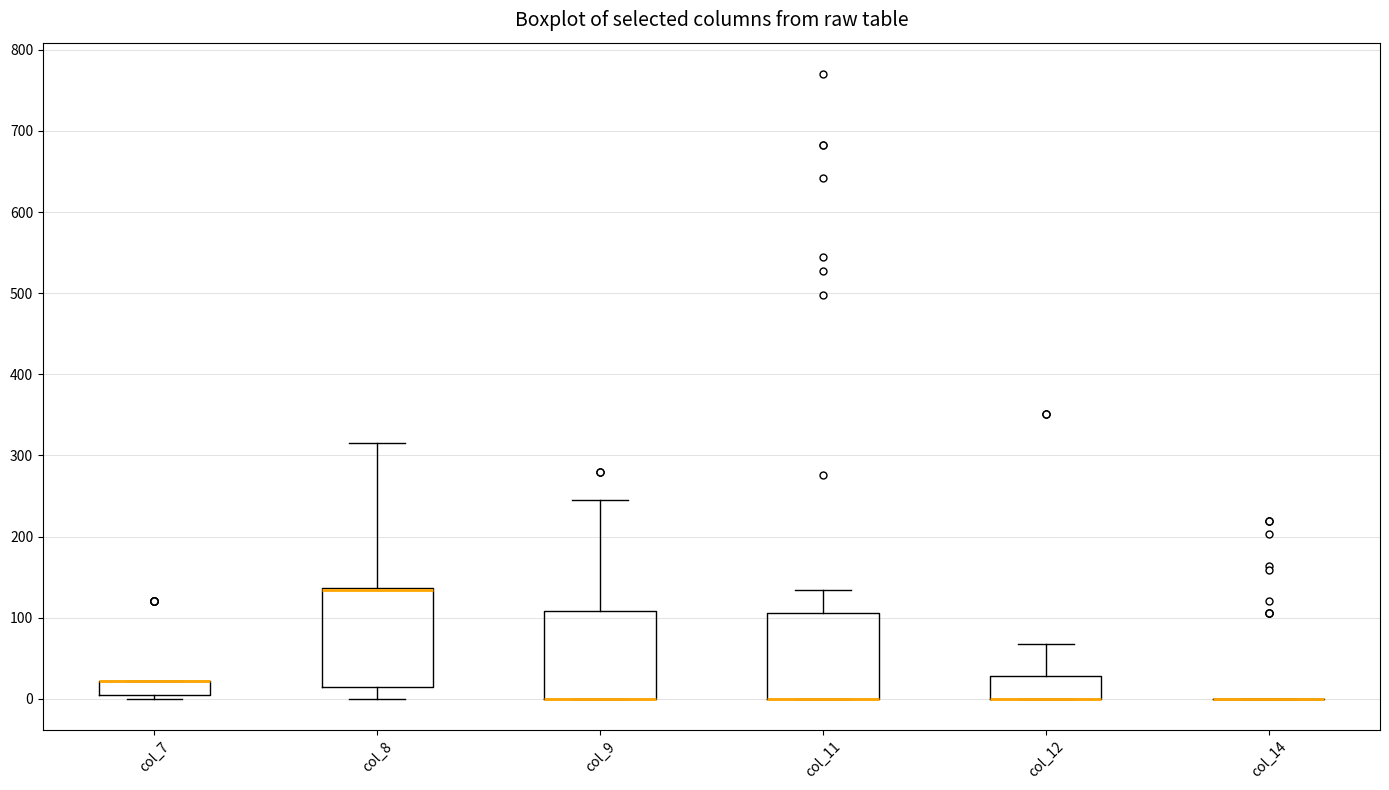

Reading left to right, transcribe this box plot: for each box, give where its median line is, the range the box spans, and where its two whiskers end, as read against the y-axis. The values are not printed on the chart, so give them approximately, as read against the axis.

col_7: median 20 (drawn on the box's upper edge), box 0 to 20, whiskers 0 (just below the box's lower edge) to 20
col_8: median 130 (drawn on the box's upper edge), box 20 to 140, whiskers 0 to 320
col_9: median 0 (drawn on the box's lower edge), box 0 to 110, whiskers 0 to 250
col_11: median 0 (drawn on the box's lower edge), box 0 to 110, whiskers 0 to 130
col_12: median 0 (drawn on the box's lower edge), box 0 to 30, whiskers 0 to 70
col_14: box collapsed to a line at 0, whiskers 0 to 0